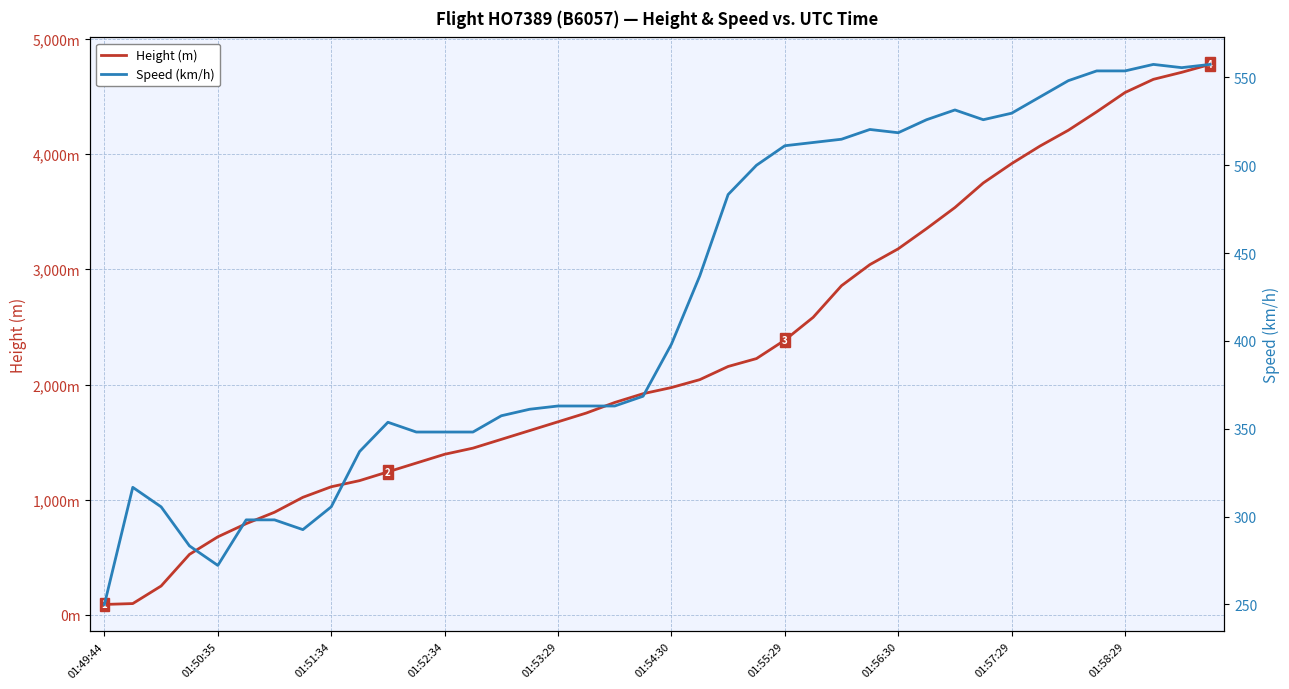

How many values in the Speed (km/h) series are below 398?

20